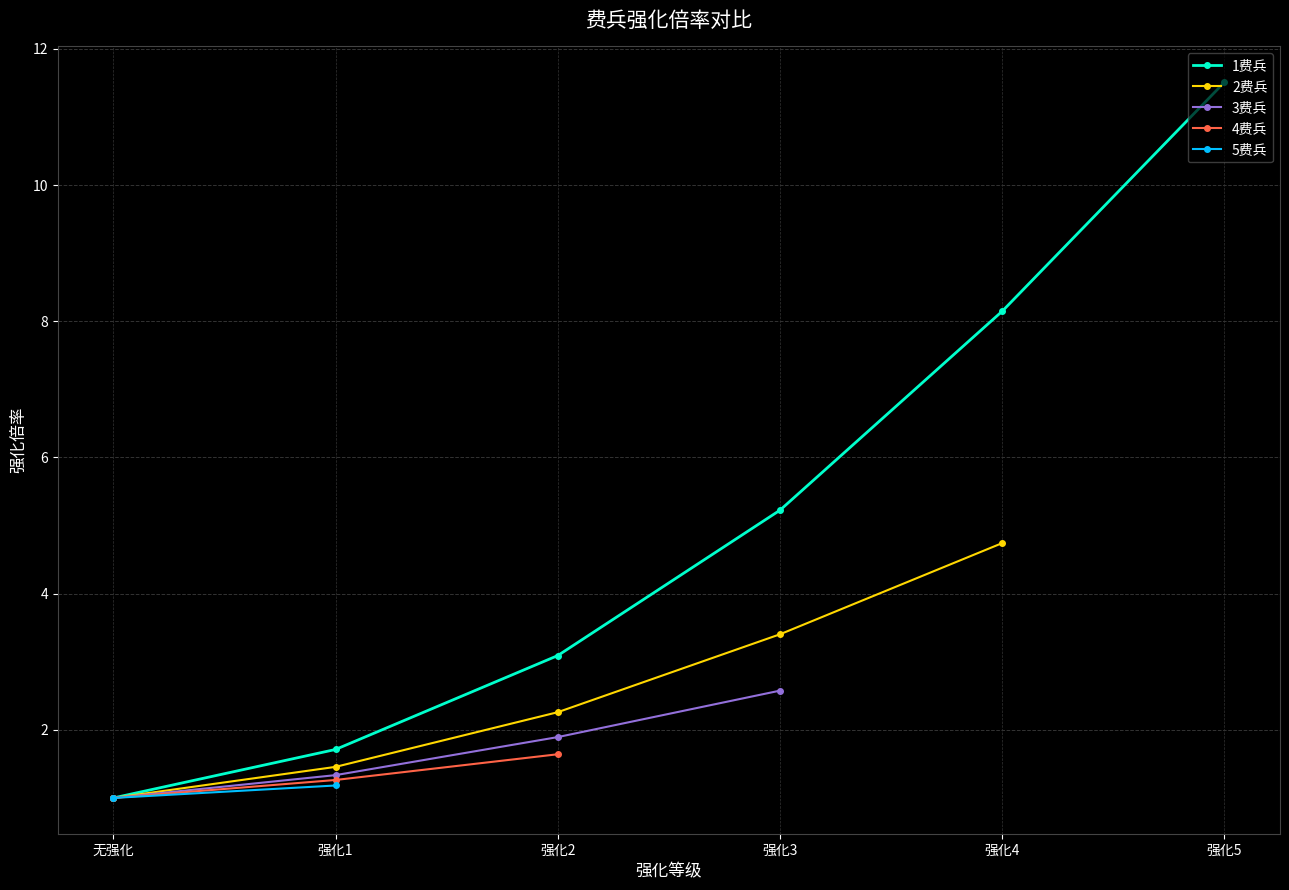

What is the label of the 6th point from the right?

无强化